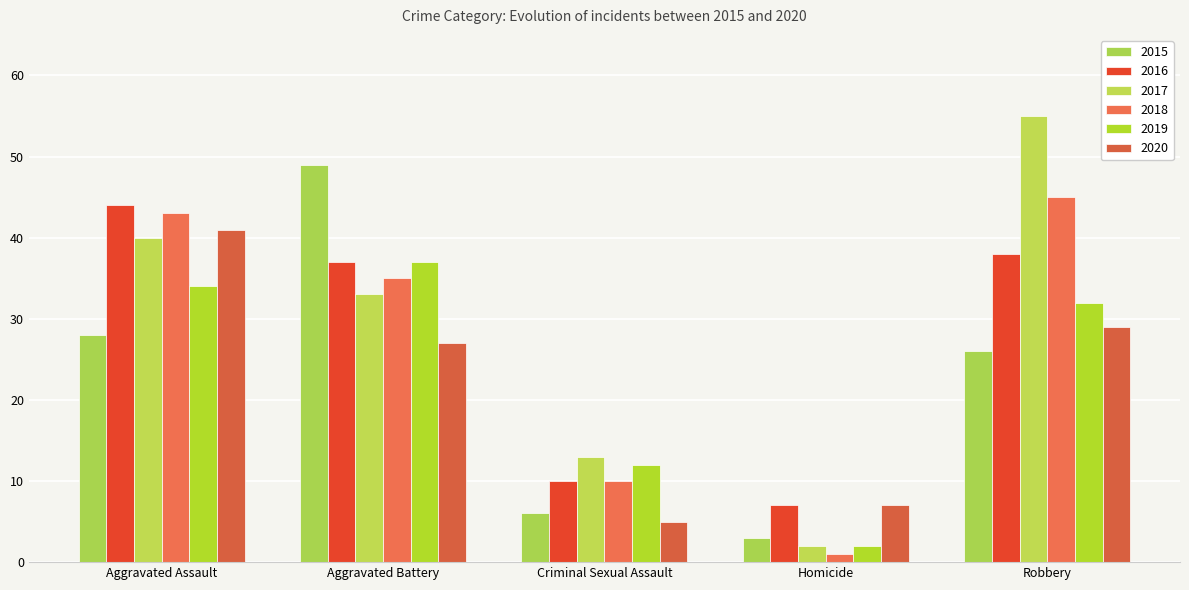

What is the value of the 2018 bar at the 2nd from the left?

35